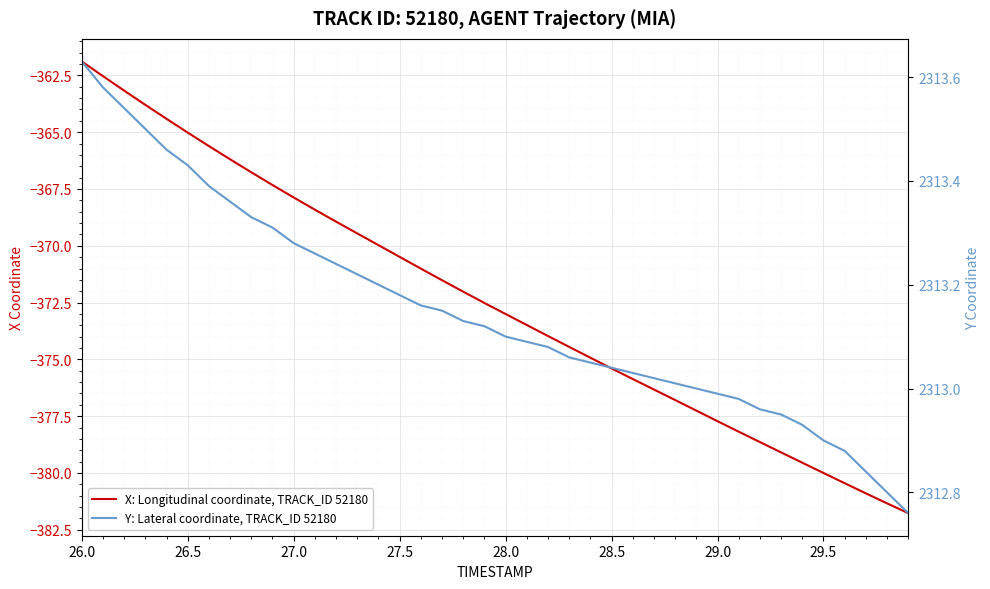

True or false: Y: Lateral coordinate, TRACK_ID 52180 and X: Longitudinal coordinate, TRACK_ID 52180 intersect in this chart.

False